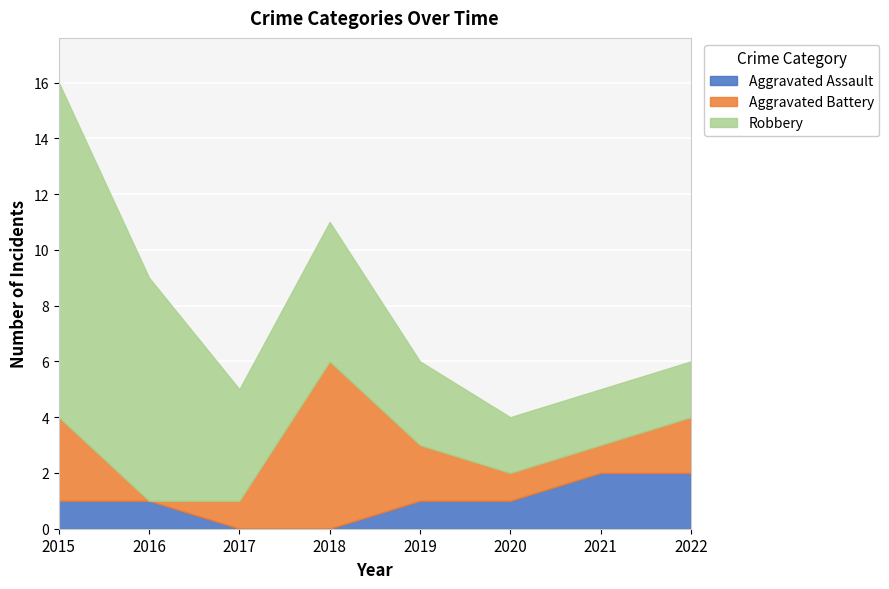

True or false: Robbery and Aggravated Assault cross at least once.

False